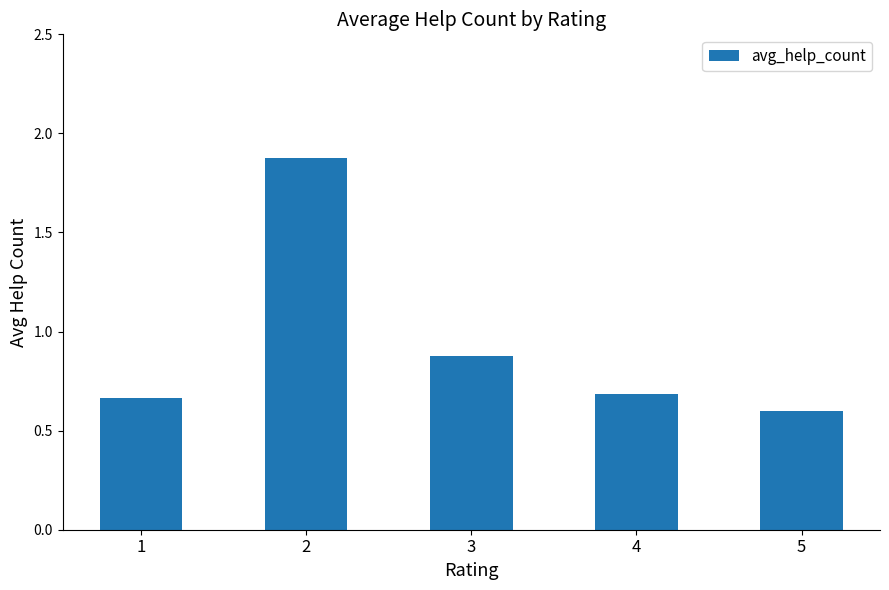

True or false: the data shows 0.7 at 1.

True